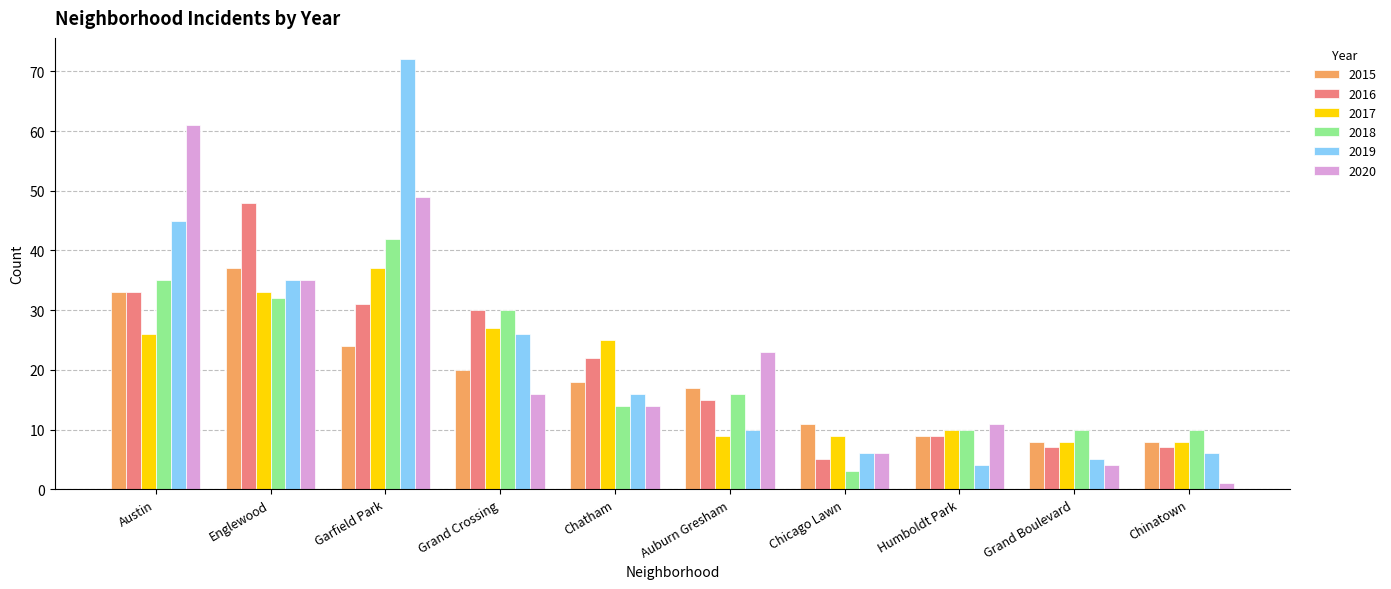

The 2016 series shows 59 at Austin. True or false?

False